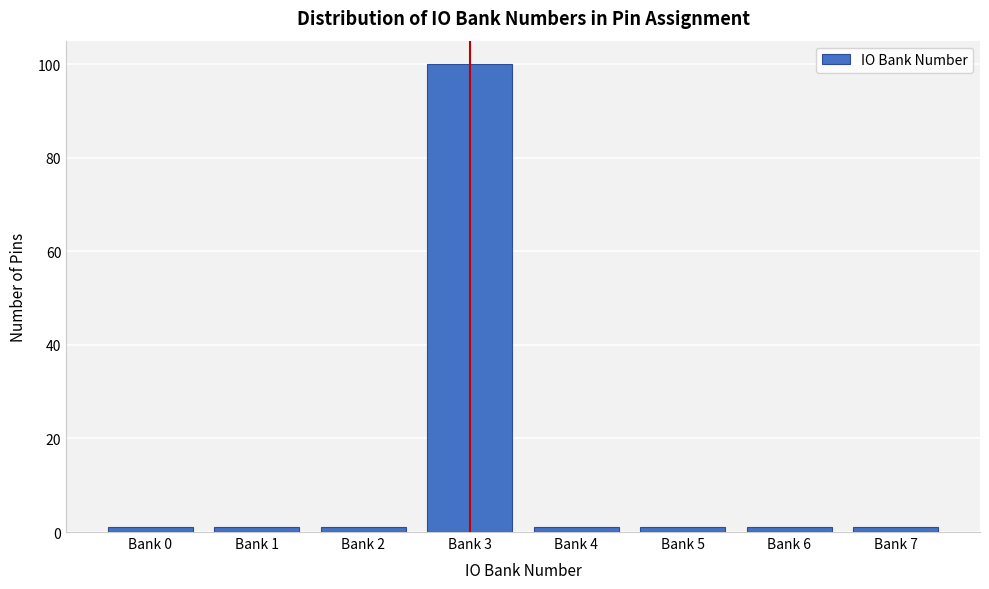

Reading left to right, transcribe all the data shown in this chart.

1	1	1	100	1	1	1	1